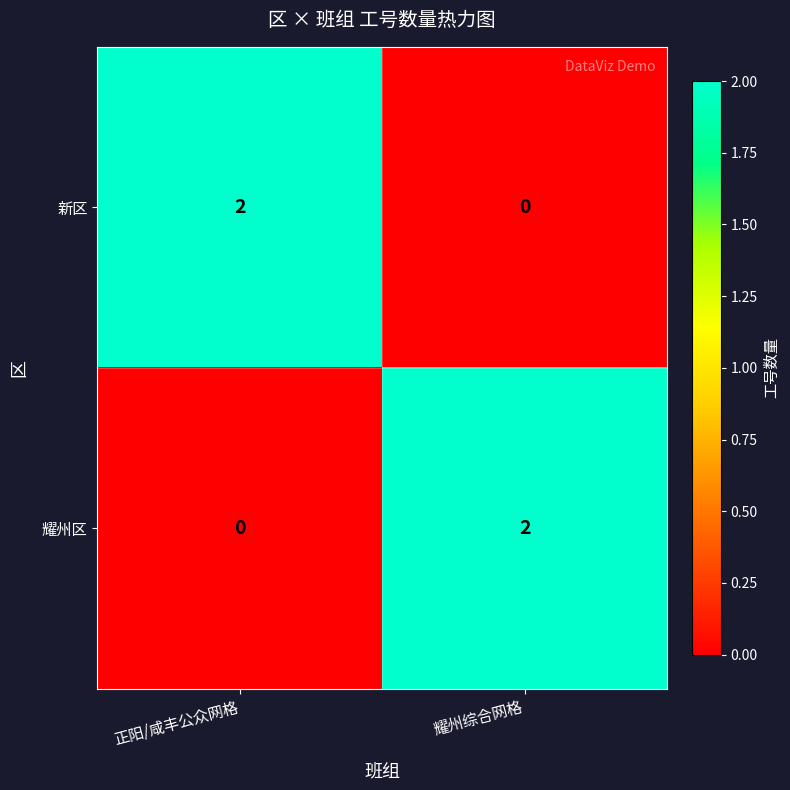

How many data points does each series have?

2